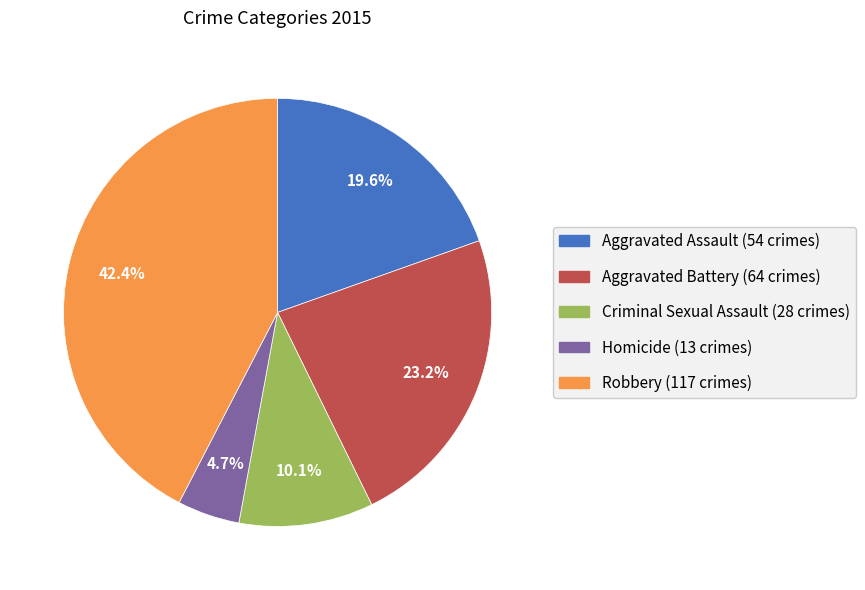

Is there a majority slice in this chart?

No